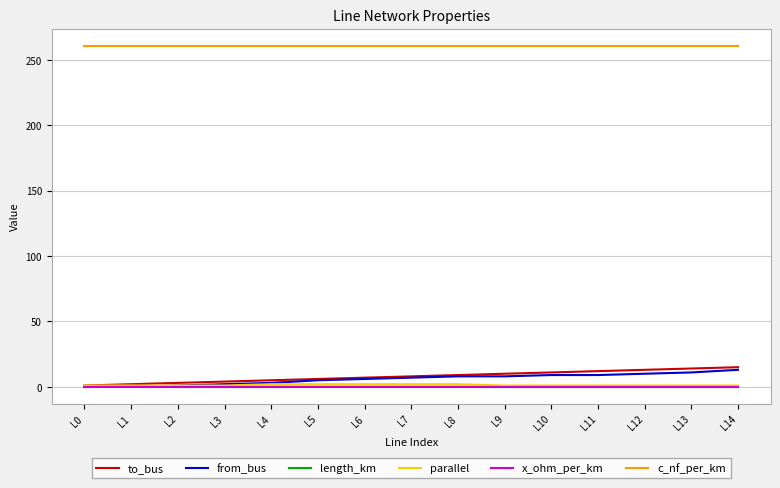

Is the value of parallel at L3 greater than the value of to_bus at L12?

No